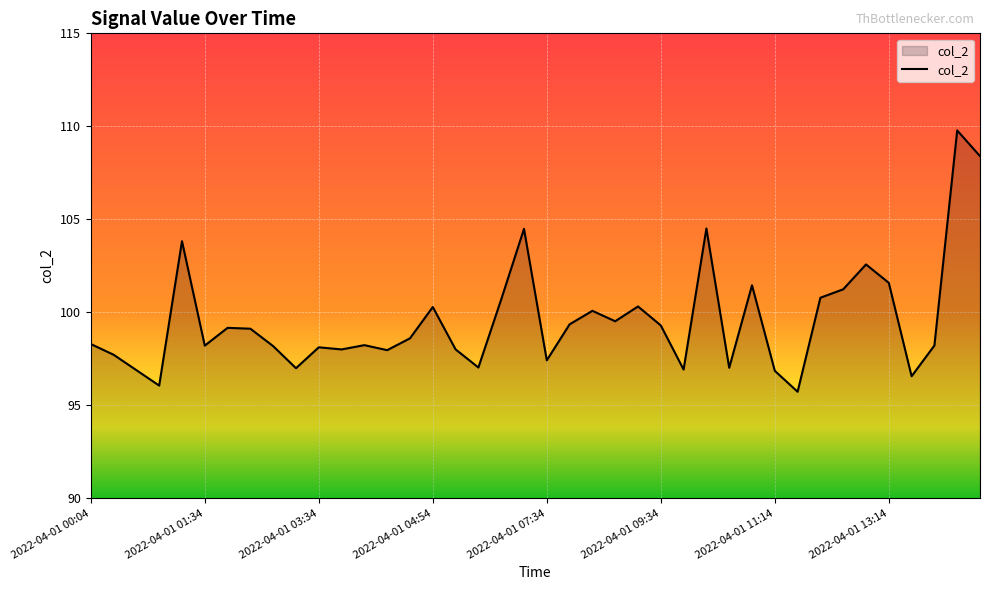

What is the average value?

99.6